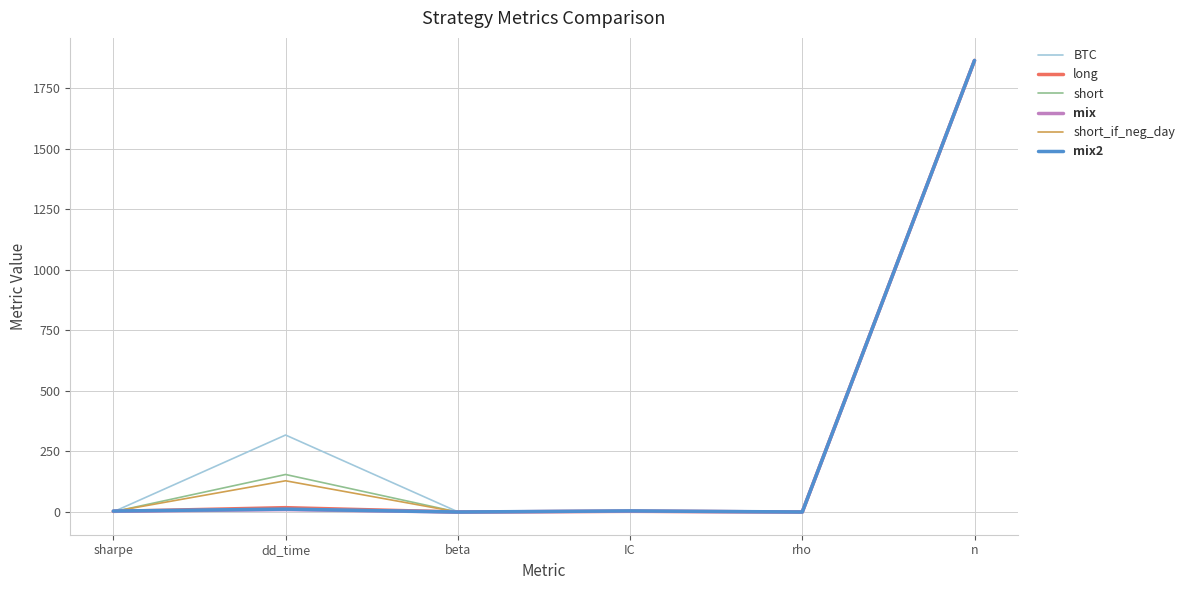

Read the long value at n.

1865.0